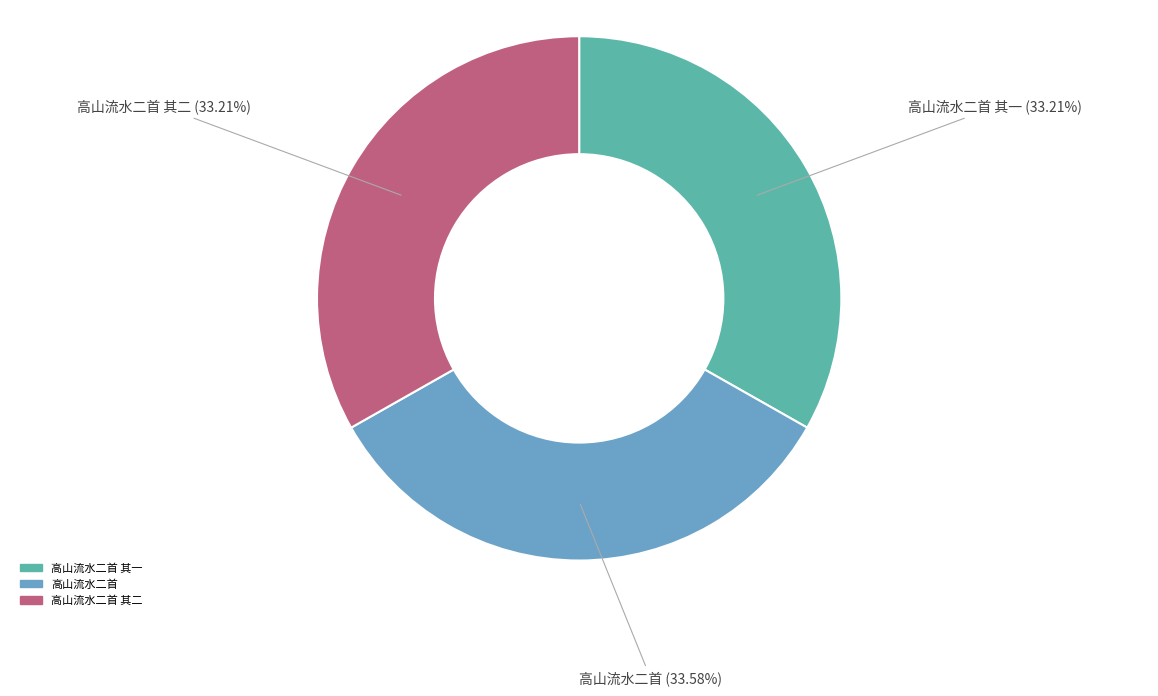

Count the number of slices in the pie.

3